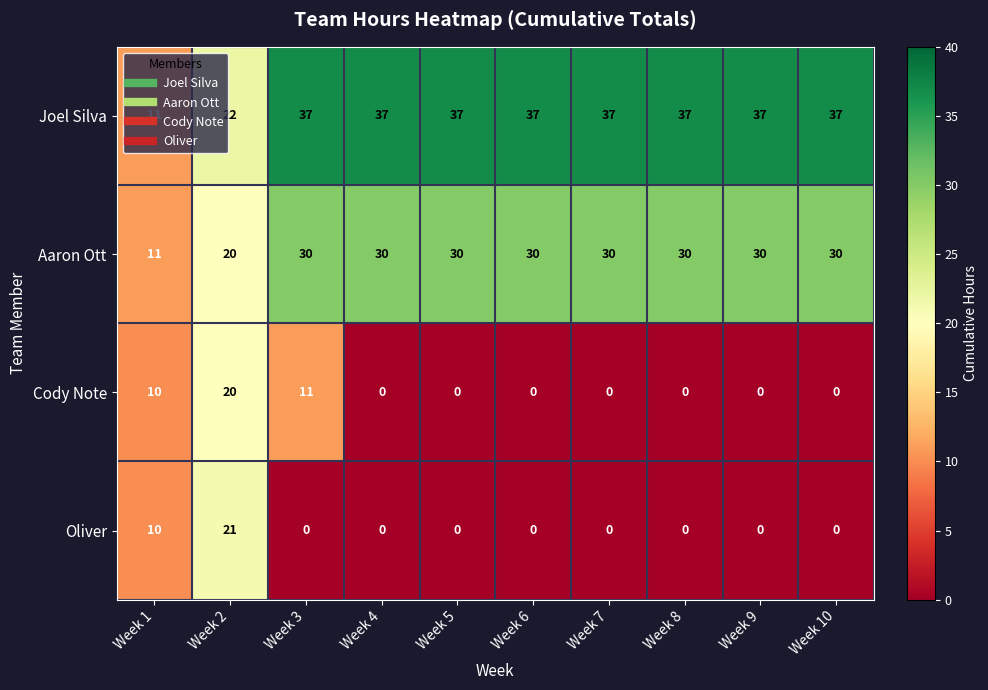

Is it true that Oliver equals 0 at Week 9?

True